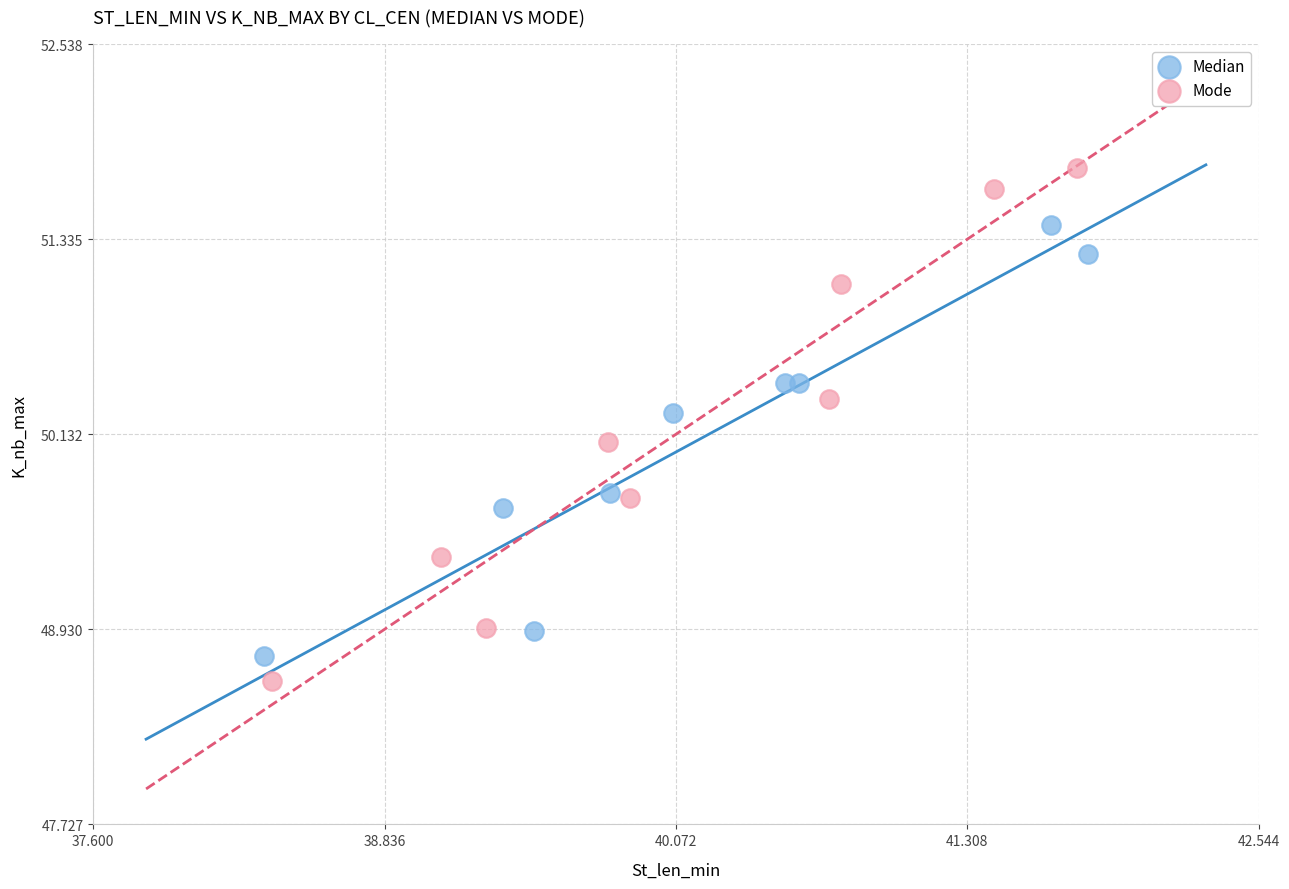

Which series has the largest Y range (max minus min)?

Mode